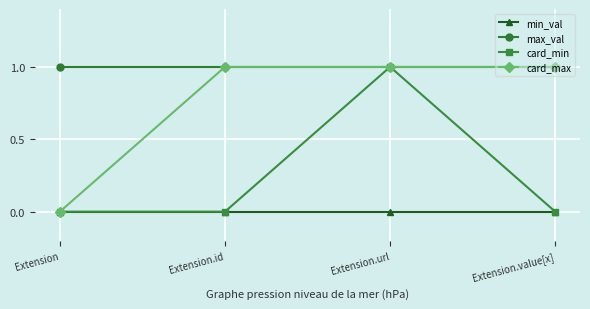

Reading left to right, transcribe all the data shown in this chart.

min_val: 0	0	0	0
max_val: 1	1	1	1
card_min: 0	0	1	0
card_max: 0	1	1	1